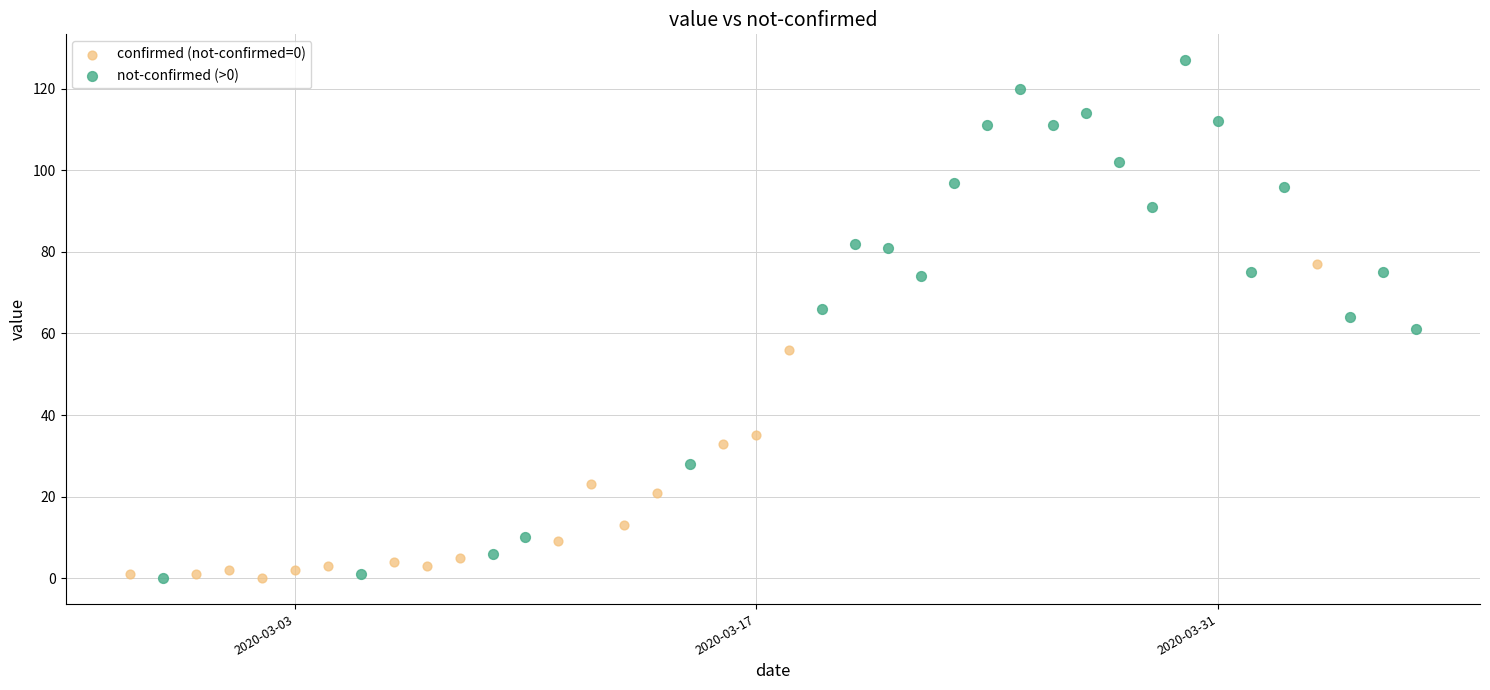

What are all the series names shown in the legend?

confirmed (not-confirmed=0), not-confirmed (>0)